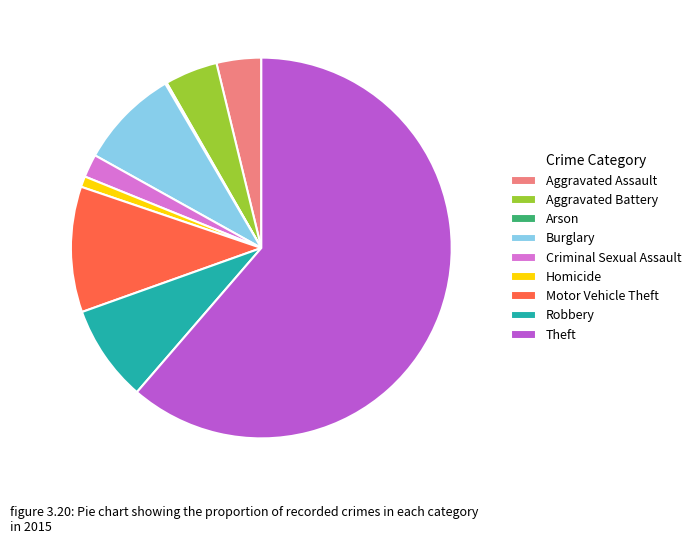

Which category has the biggest portion of the pie?

Theft